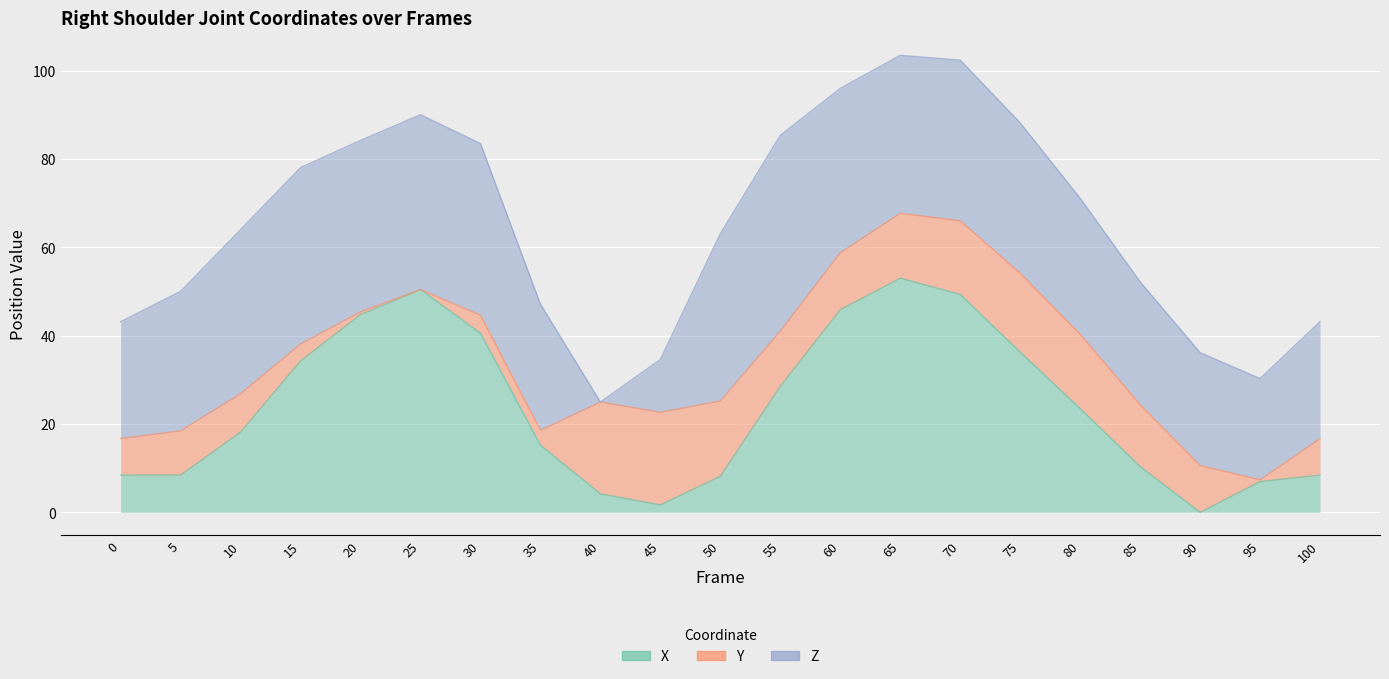

Rank the series by their average value, from lowest to highest.

Y, X, Z